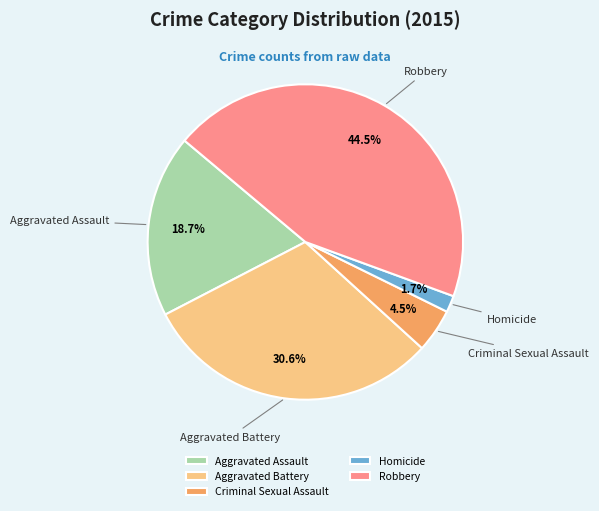

Is there any slice that represents more than half of the pie?

No